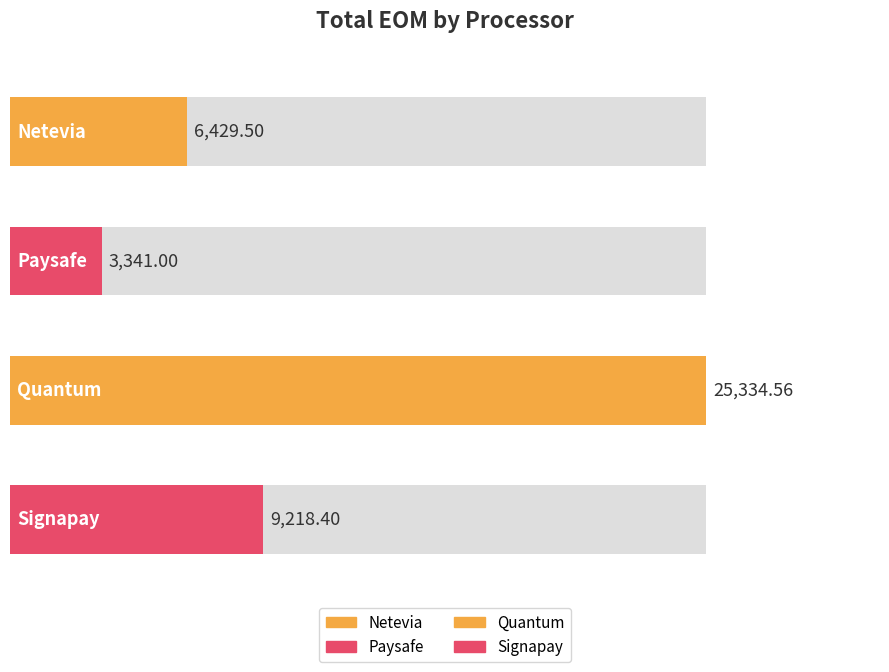

Does the chart contain stacked bars?

No